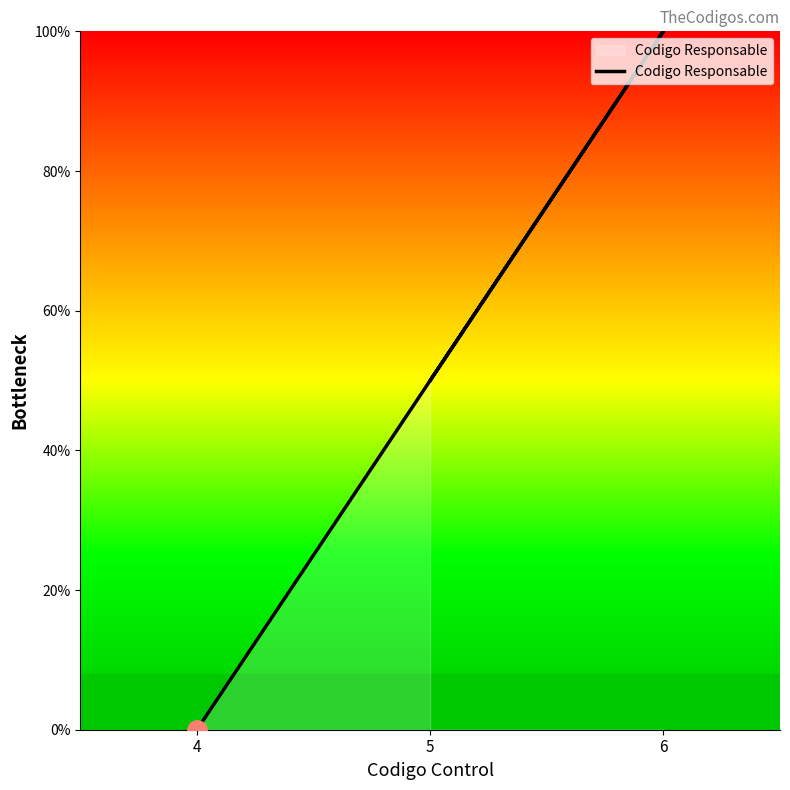

Rank the categories by value from highest to lowest.

6, 5, 4